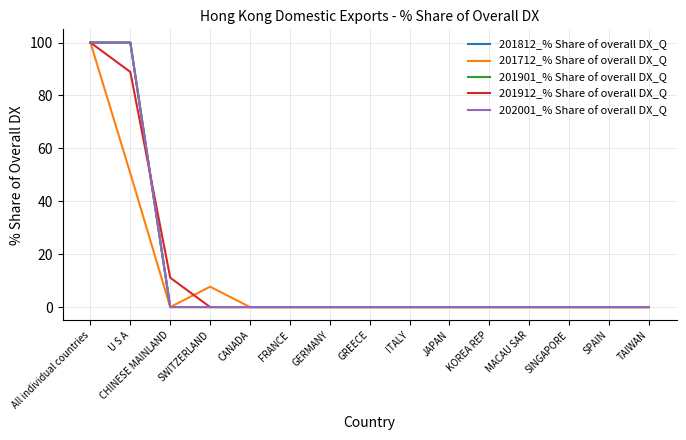

Which series changed the most between MACAU SAR and SINGAPORE?

201812_% Share of overall DX_Q